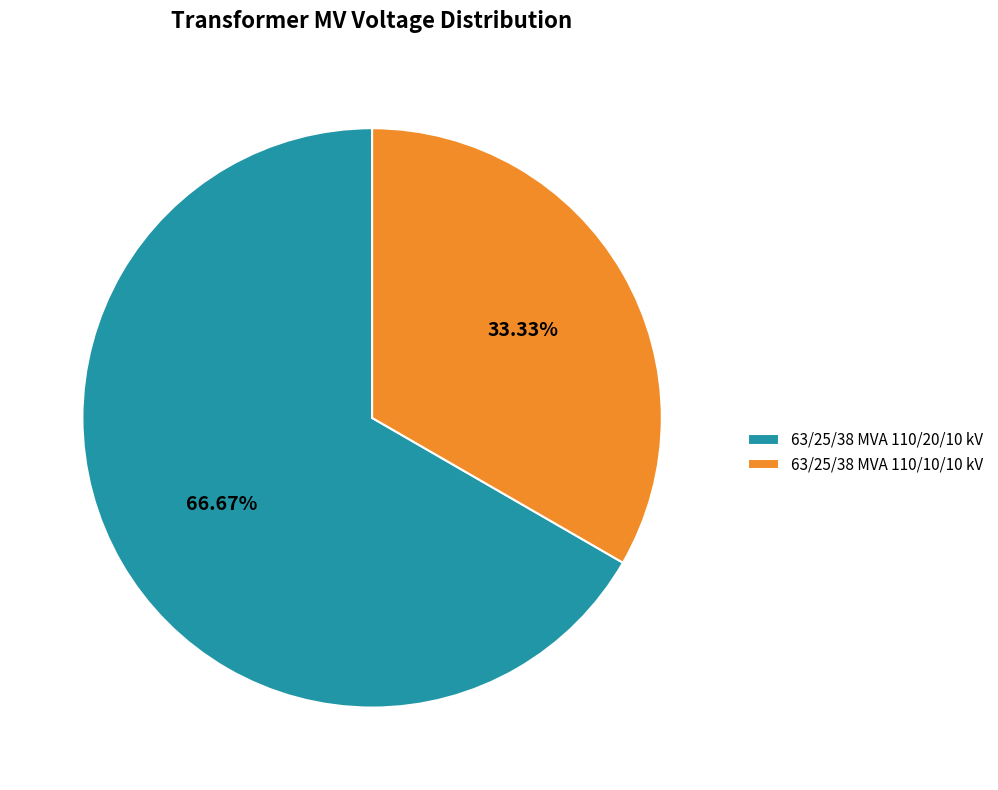

Is there any slice that represents more than half of the pie?

Yes